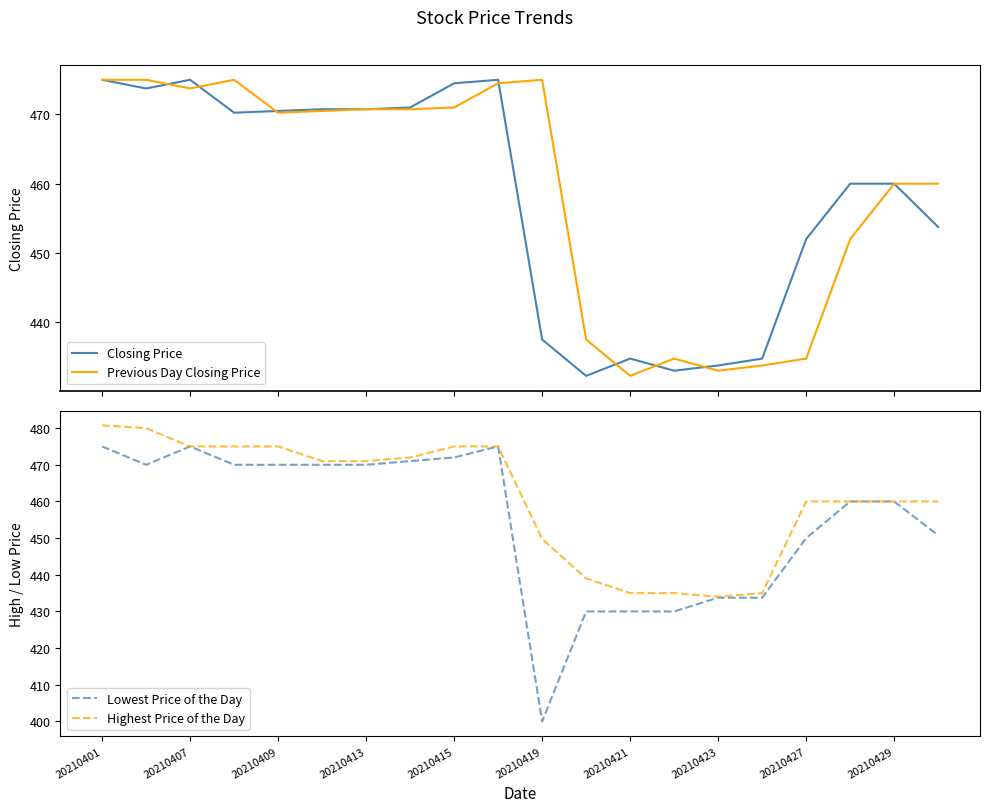

How many series are shown in this chart?

4